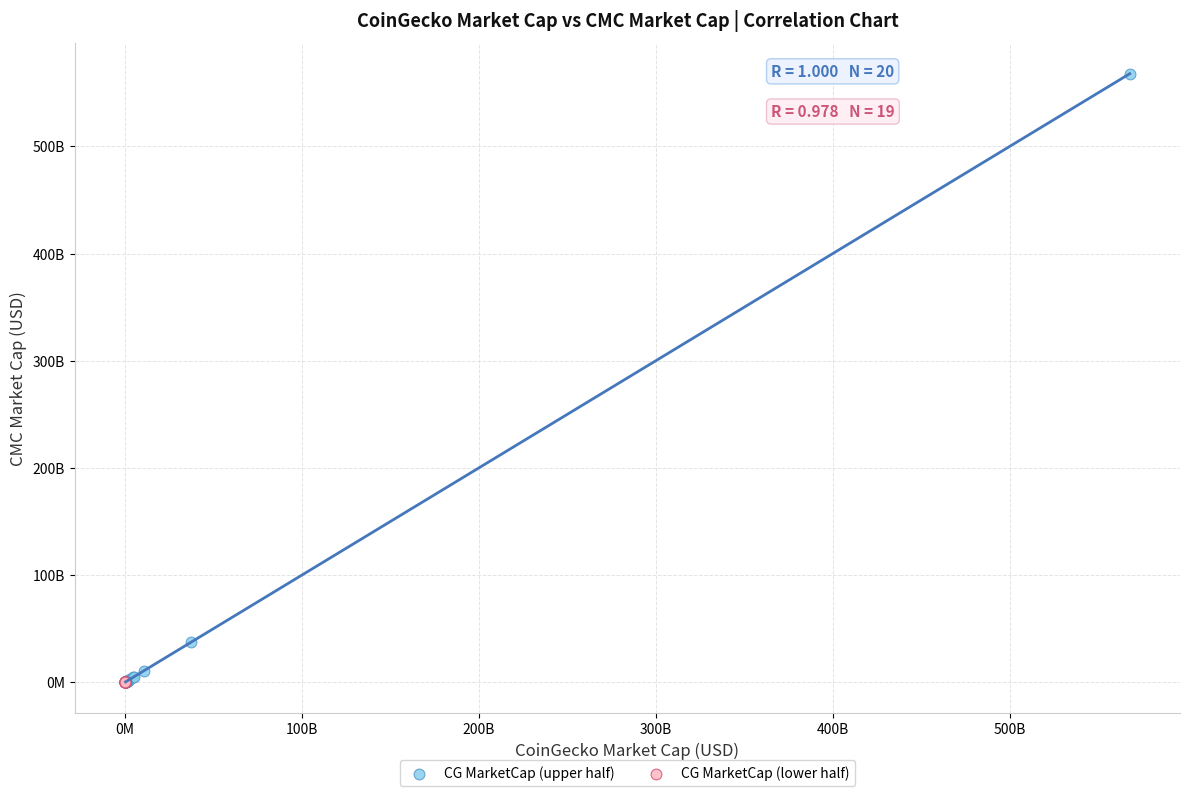

Which series has the widest spread of Y values?

CG MarketCap (upper half)